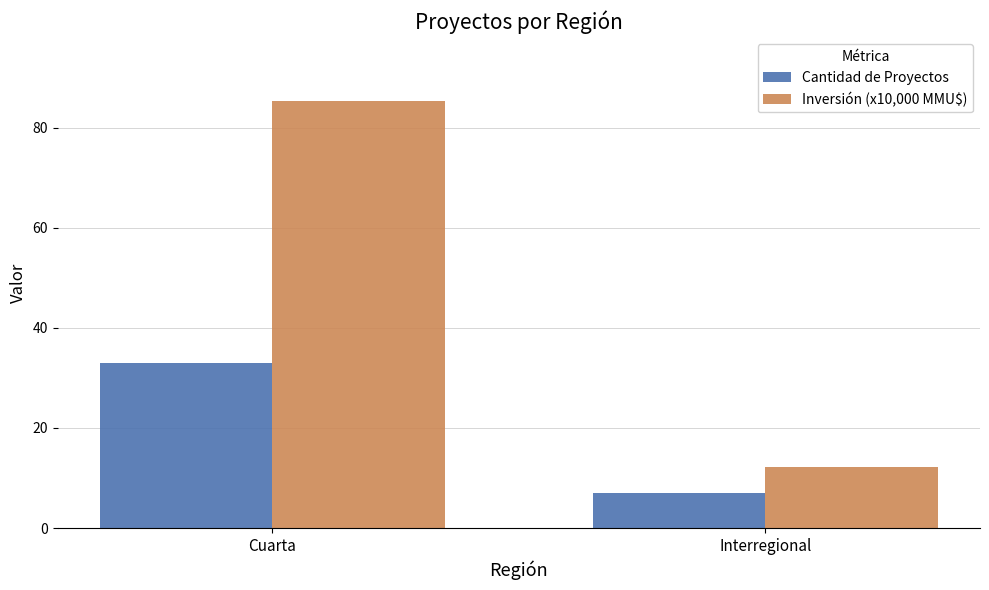

What is the label of the 2nd bar from the left?

Interregional